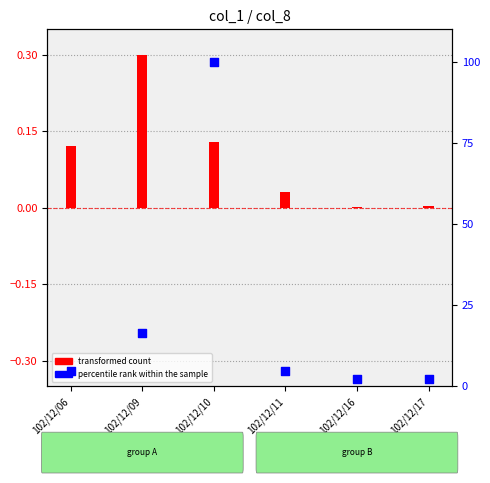

At which category is the sum across all series the highest?

102/12/10